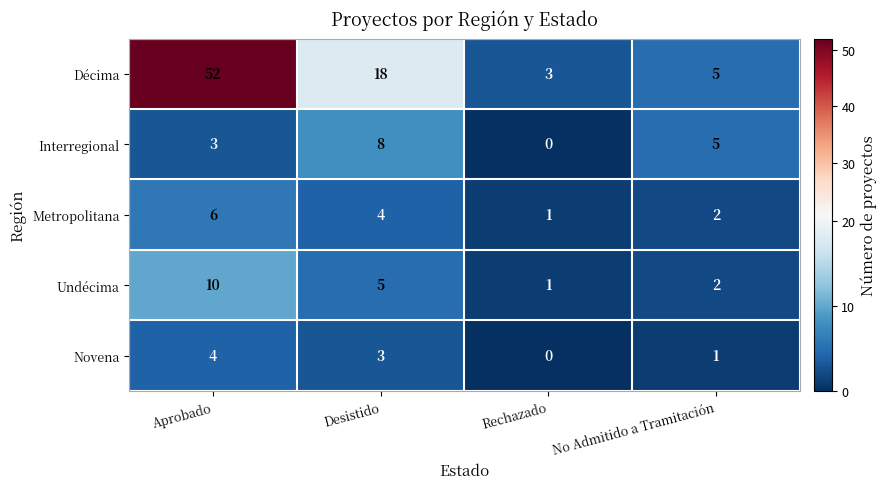

What is the difference between the highest and lowest values at Desistido?

15